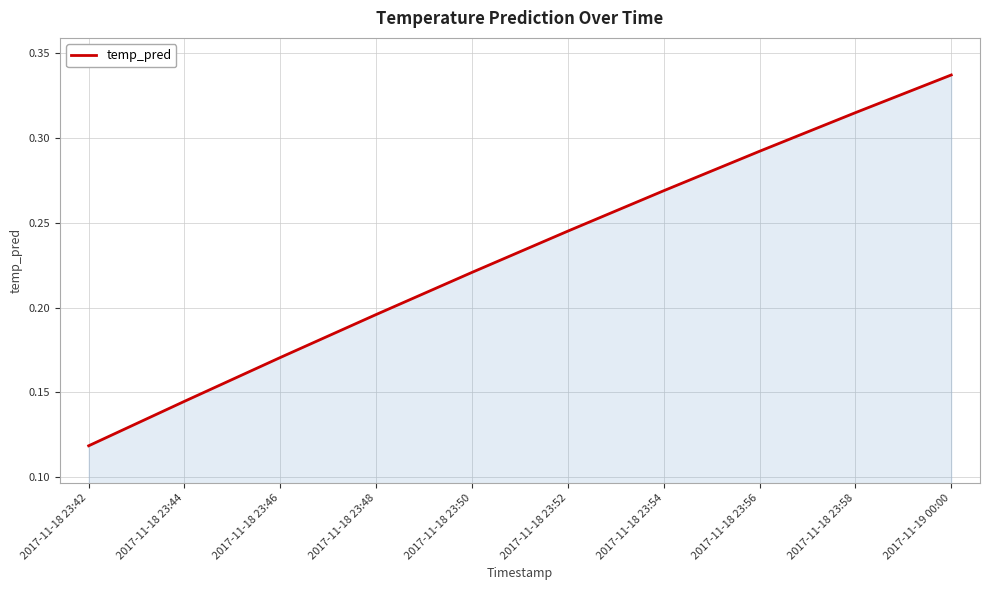

What position from the left is 2017-11-18 23:48?

4